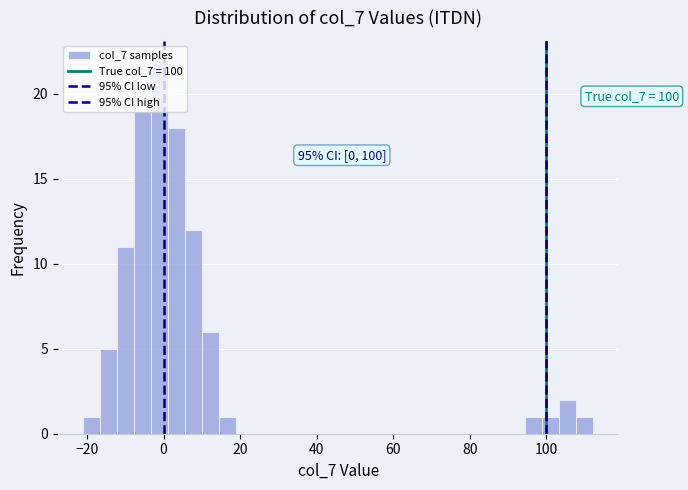

Read against the x-axis, roughly where is the centre of the tallest bar?

0